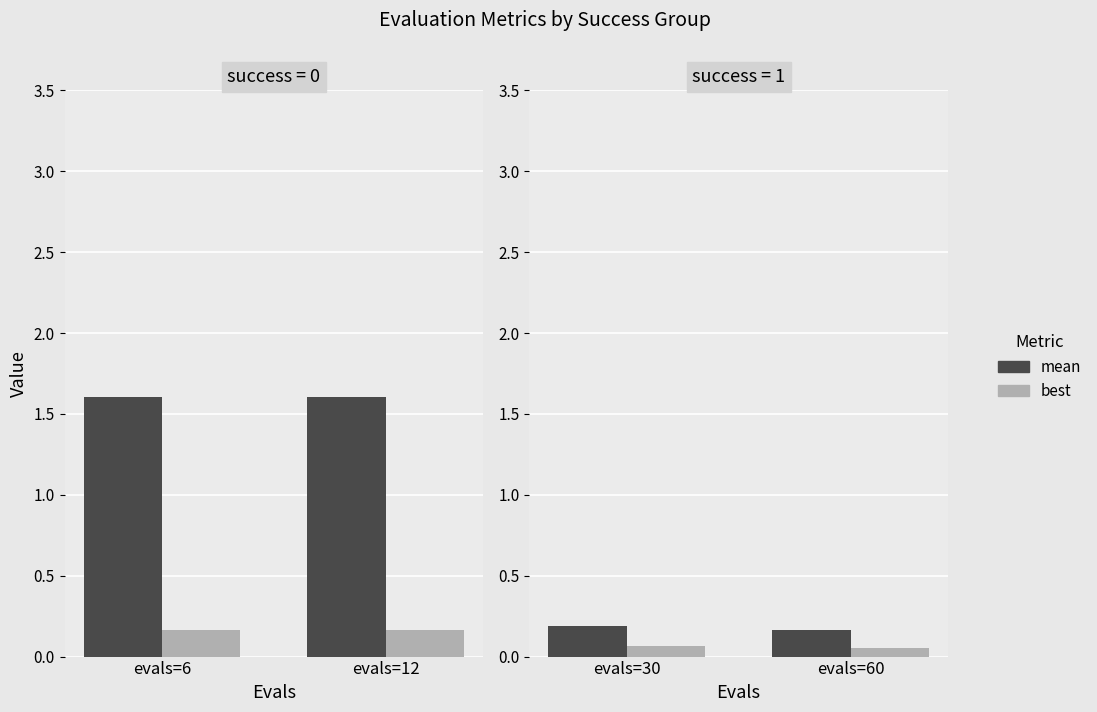

What is the value of the best bar at the 1st from the left?

0.1